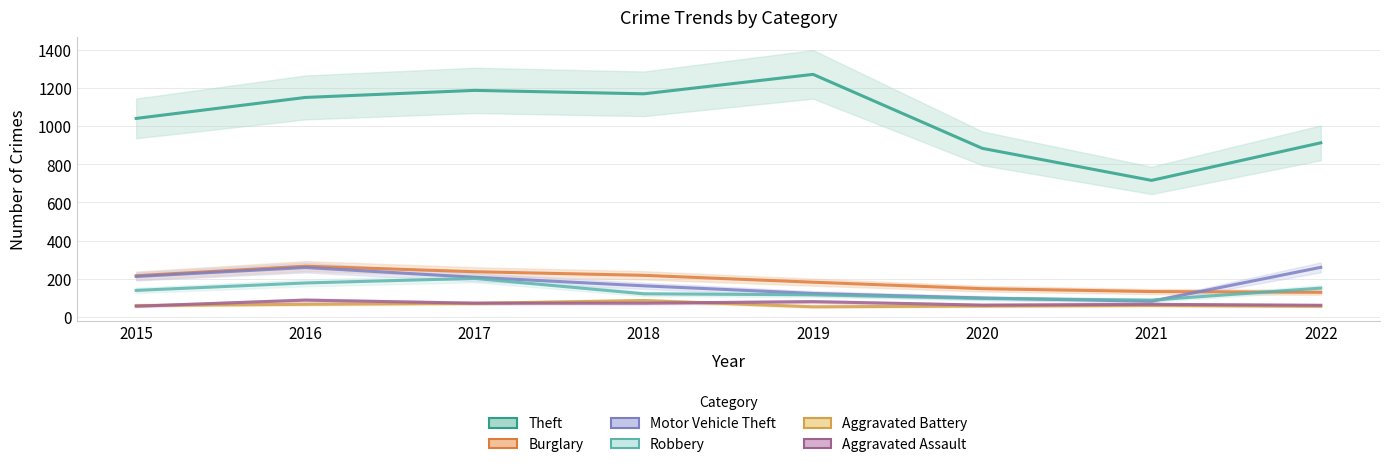

Is this an area chart (filled region under the line)?

No